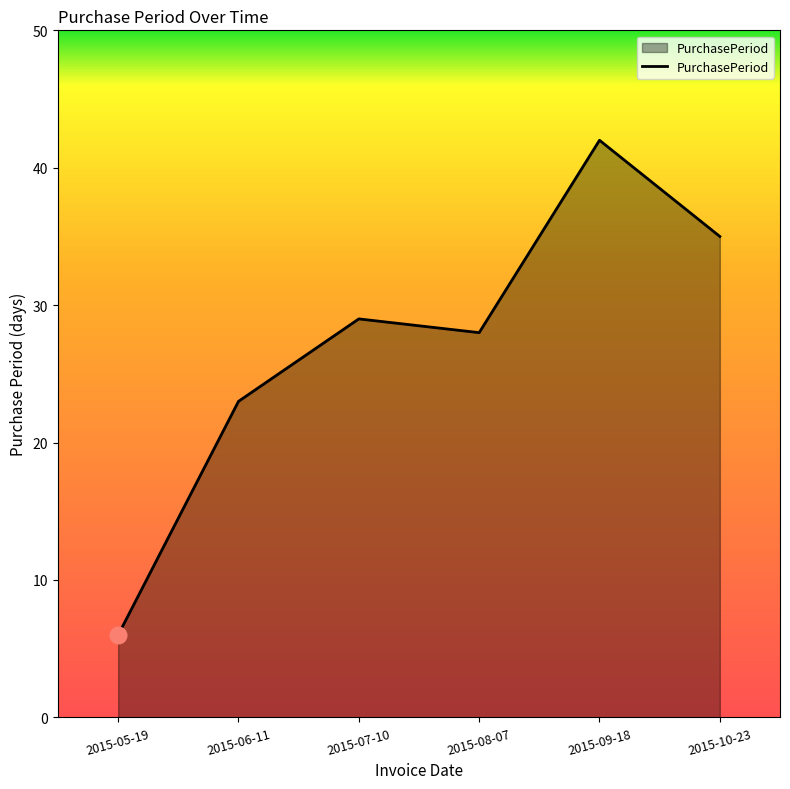

What is the ratio of the value at 2015-10-23 to the value at 2015-06-11?

1.5